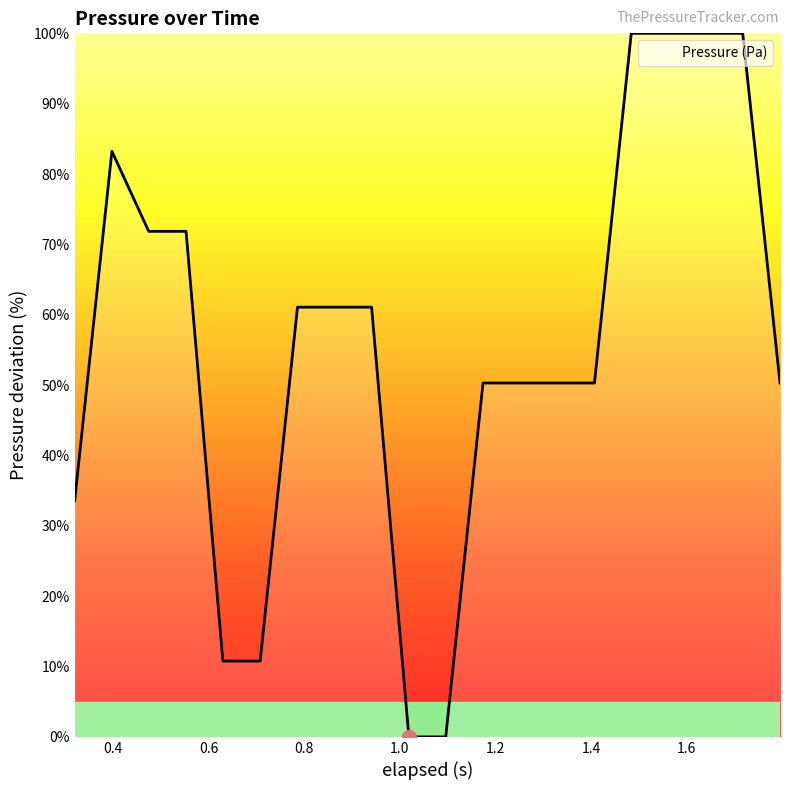

What is the maximum value shown in the chart?

100.0